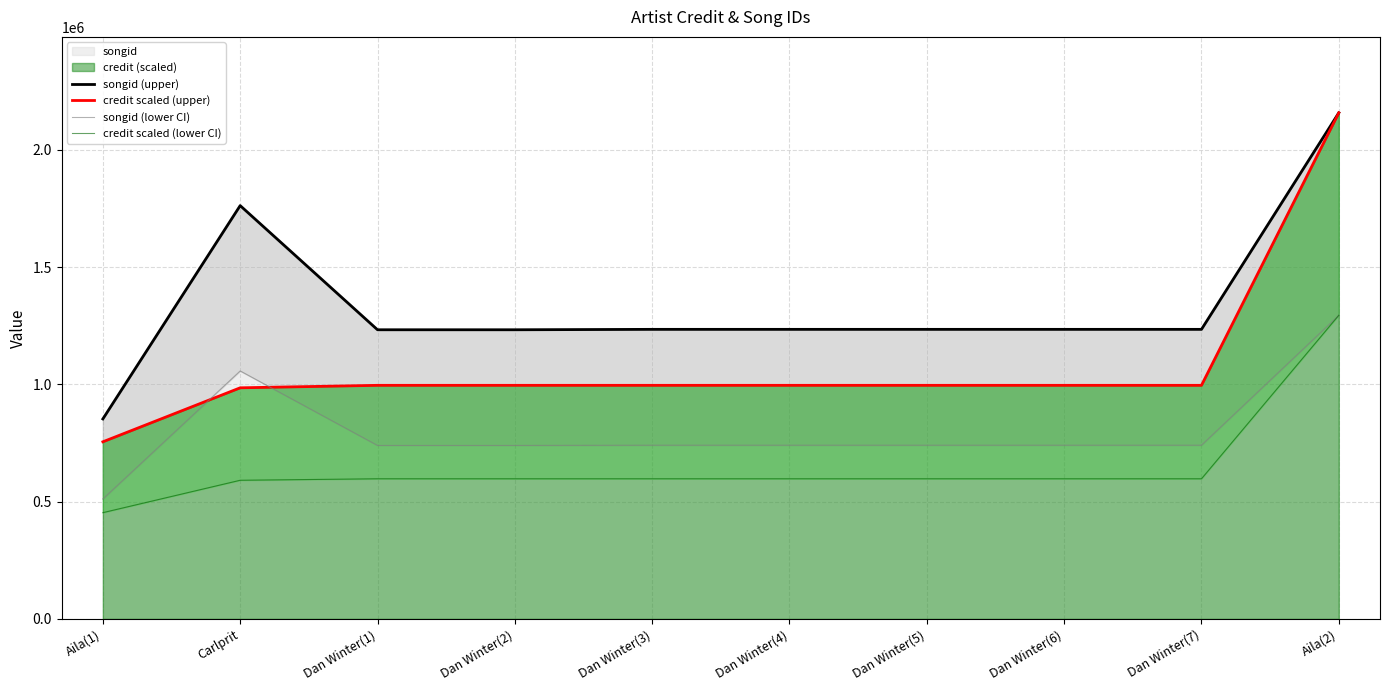

Between Dan Winter(6) and Dan Winter(7), which series saw the biggest shift?

songid (upper)